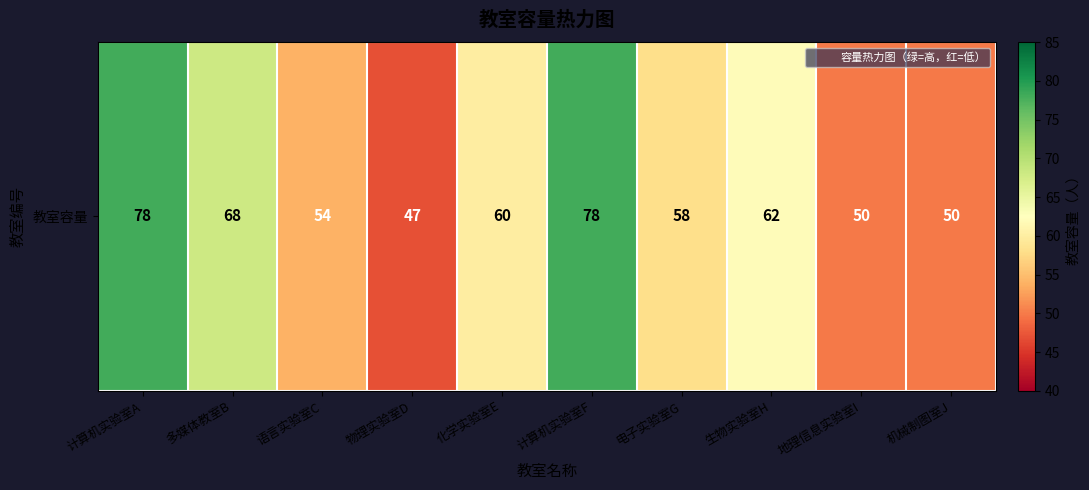

What is the difference between the maximum and minimum values?

31